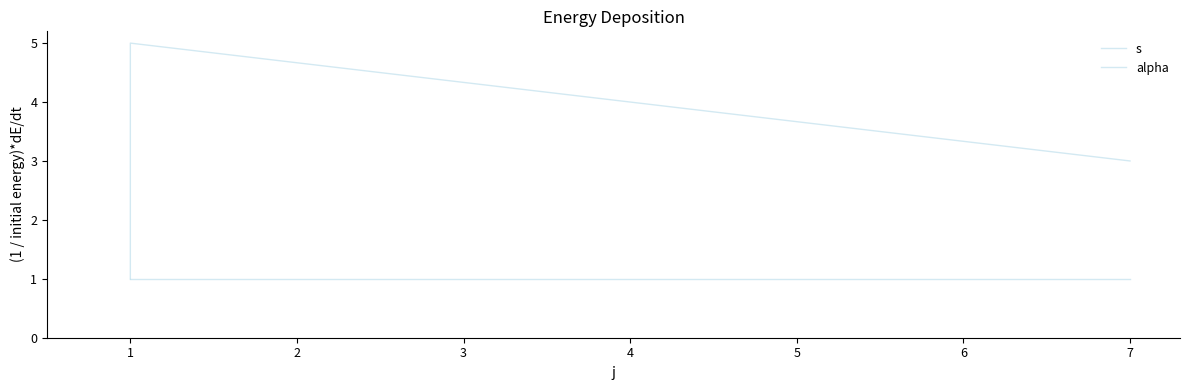

Which series has the largest range (max minus min)?

s